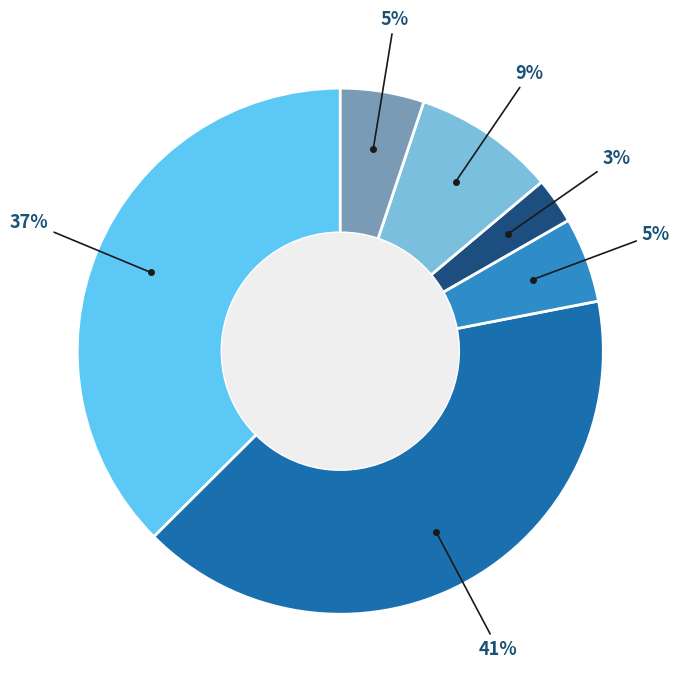

How many slices are in this pie chart?

6